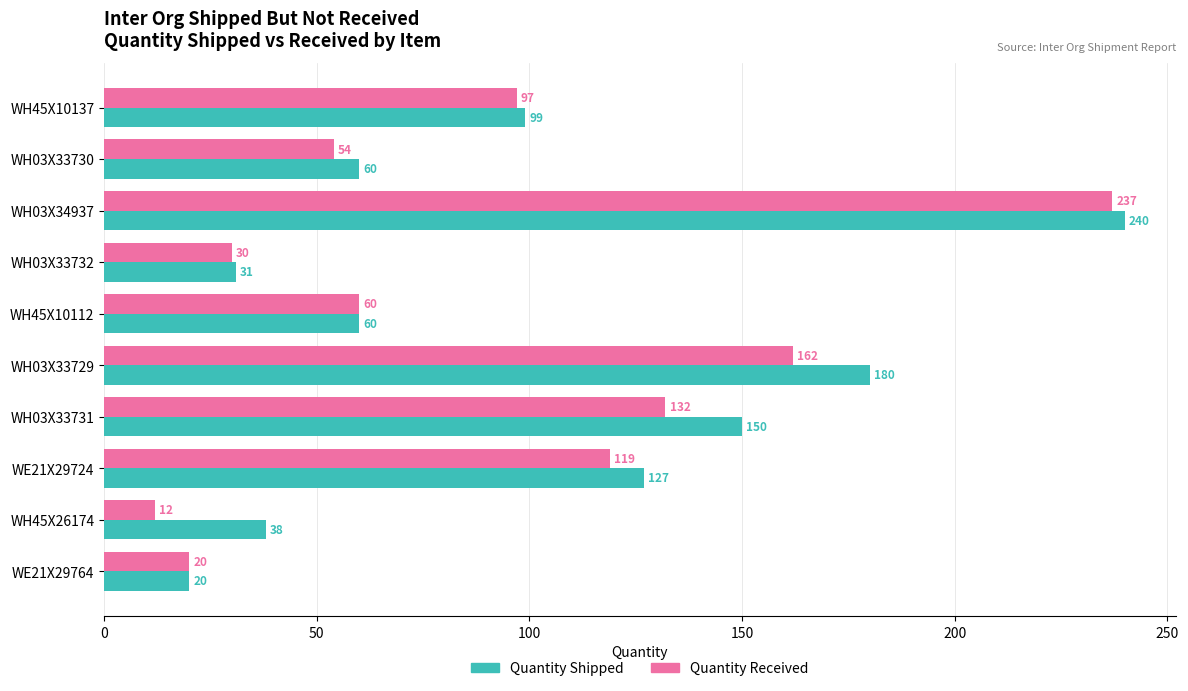

At which category is the sum across all series the highest?

WH03X34937